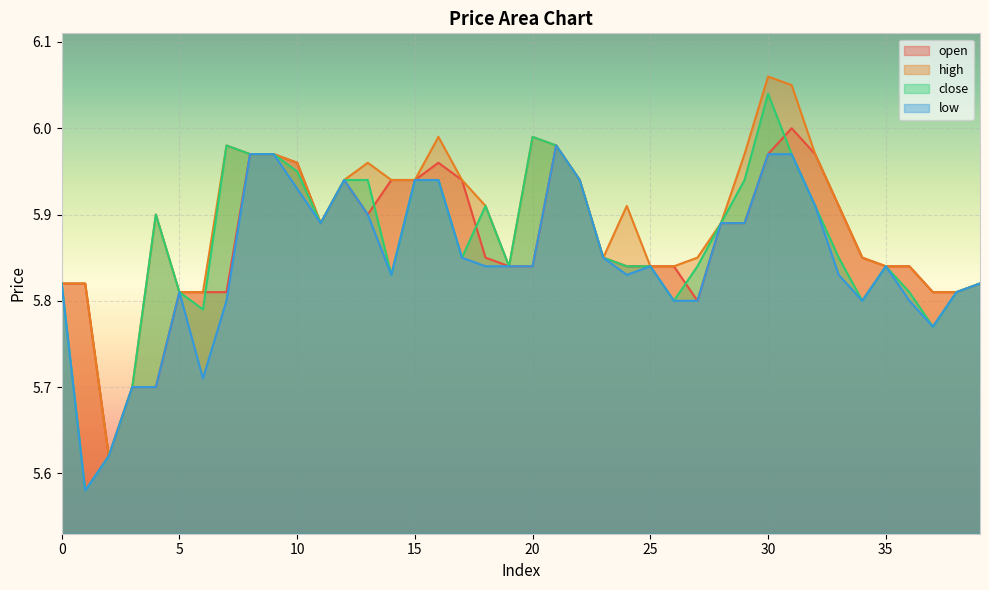

At which label is high closest to 5?

2